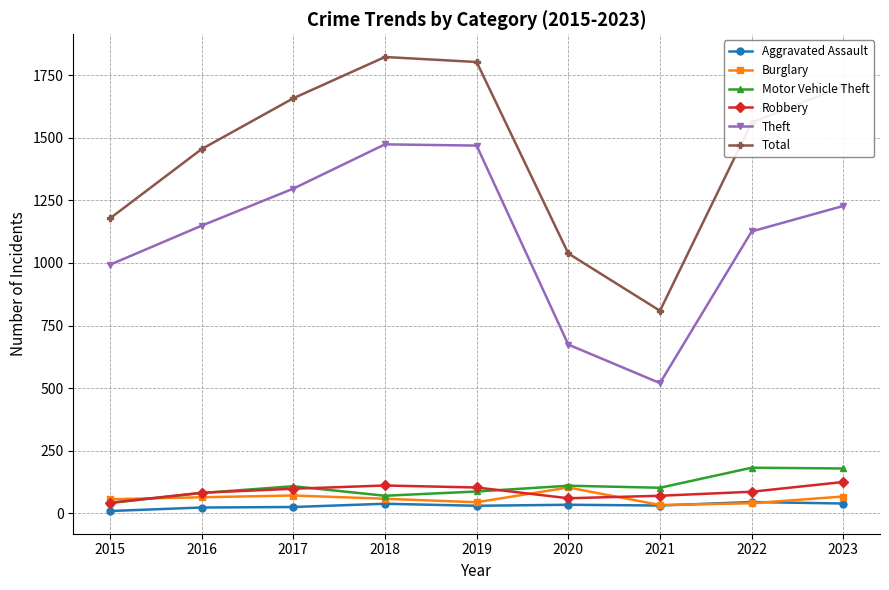

In Burglary, how many points are lower than both neighbors (excluding endpoints)?

2